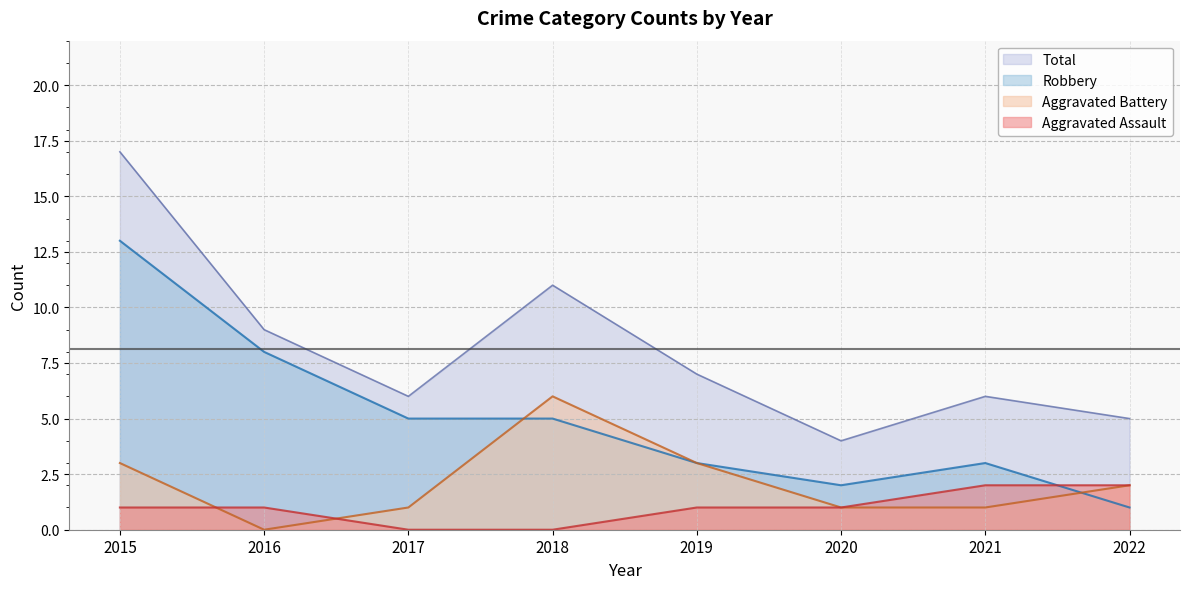

Which series changed the most between 2019 and 2022?

Robbery